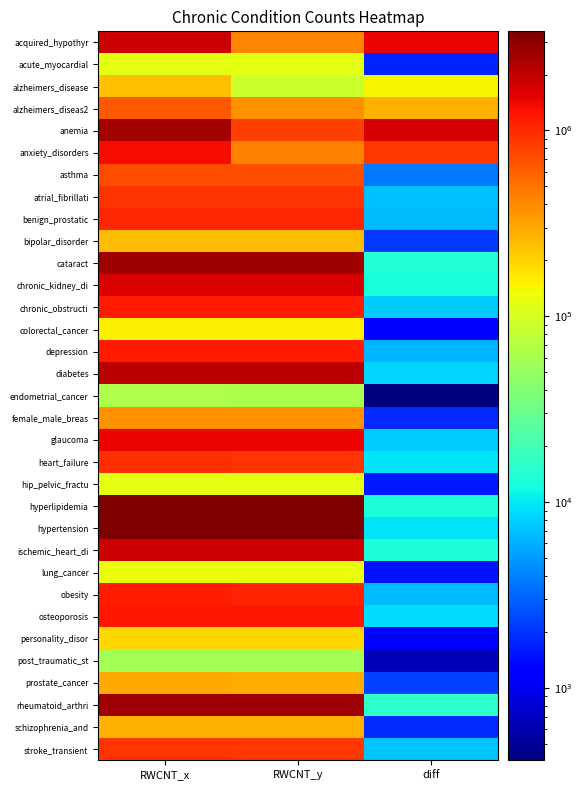

Reading left to right, extract all data points from this chart.

acquired_hypothyr: RWCNT_x=1832610	RWCNT_y=412143	diff=1420467
acute_myocardial: RWCNT_x=119140	RWCNT_y=117401	diff=1739
alzheimers_disease: RWCNT_x=234173	RWCNT_y=88911	diff=145262
alzheimers_diseas2: RWCNT_x=644096	RWCNT_y=372183	diff=271913
anemia: RWCNT_x=2536387	RWCNT_y=821511	diff=1714876
anxiety_disorders: RWCNT_x=1322417	RWCNT_y=434528	diff=887889
asthma: RWCNT_x=711288	RWCNT_y=707588	diff=3700
atrial_fibrillati: RWCNT_x=902245	RWCNT_y=895178	diff=7067
benign_prostatic: RWCNT_x=1060420	RWCNT_y=1053649	diff=6771
bipolar_disorder: RWCNT_x=247530	RWCNT_y=245458	diff=2072
cataract: RWCNT_x=2611645	RWCNT_y=2597585	diff=14060
chronic_kidney_di: RWCNT_x=1642911	RWCNT_y=1630405	diff=12506
chronic_obstructi: RWCNT_x=1170569	RWCNT_y=1162799	diff=7770
colorectal_cancer: RWCNT_x=152736	RWCNT_y=151441	diff=1295
depression: RWCNT_x=1155621	RWCNT_y=1149257	diff=6364
diabetes: RWCNT_x=2145630	RWCNT_y=2137416	diff=8214
endometrial_cancer: RWCNT_x=63751	RWCNT_y=63344	diff=407
female_male_breas: RWCNT_x=372442	RWCNT_y=370629	diff=1813
glaucoma: RWCNT_x=1435304	RWCNT_y=1427608	diff=7696
heart_failure: RWCNT_x=931771	RWCNT_y=922262	diff=9509
hip_pelvic_fractu: RWCNT_x=118252	RWCNT_y=116661	diff=1591
hyperlipidemia: RWCNT_x=3403852	RWCNT_y=3390680	diff=13172
hypertension: RWCNT_x=3415618	RWCNT_y=3405961	diff=9657
ischemic_heart_di: RWCNT_x=1848002	RWCNT_y=1834608	diff=13394
lung_cancer: RWCNT_x=127872	RWCNT_y=126392	diff=1480
obesity: RWCNT_x=1108927	RWCNT_y=1102230	diff=6697
osteoporosis: RWCNT_x=1224145	RWCNT_y=1215117	diff=9028
personality_disor: RWCNT_x=193732	RWCNT_y=192437	diff=1295
post_traumatic_st: RWCNT_x=58423	RWCNT_y=57757	diff=666
prostate_cancer: RWCNT_x=290191	RWCNT_y=287934	diff=2257
rheumatoid_arthri: RWCNT_x=2632143	RWCNT_y=2616603	diff=15540
schizophrenia_and: RWCNT_x=275465	RWCNT_y=273652	diff=1813
stroke_transient: RWCNT_x=900173	RWCNT_y=892958	diff=7215